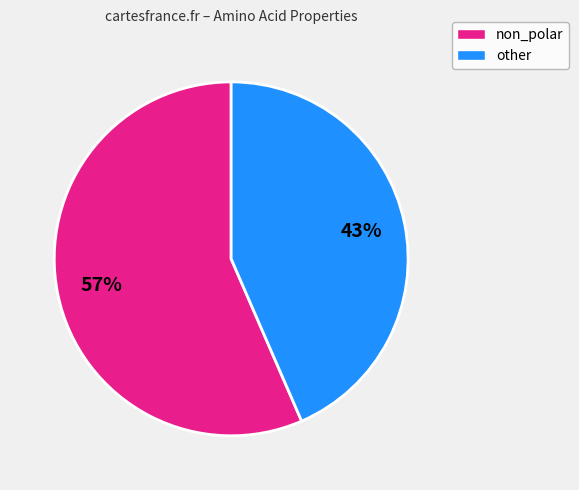

To the nearest percent, what is the average slice percentage?

50%